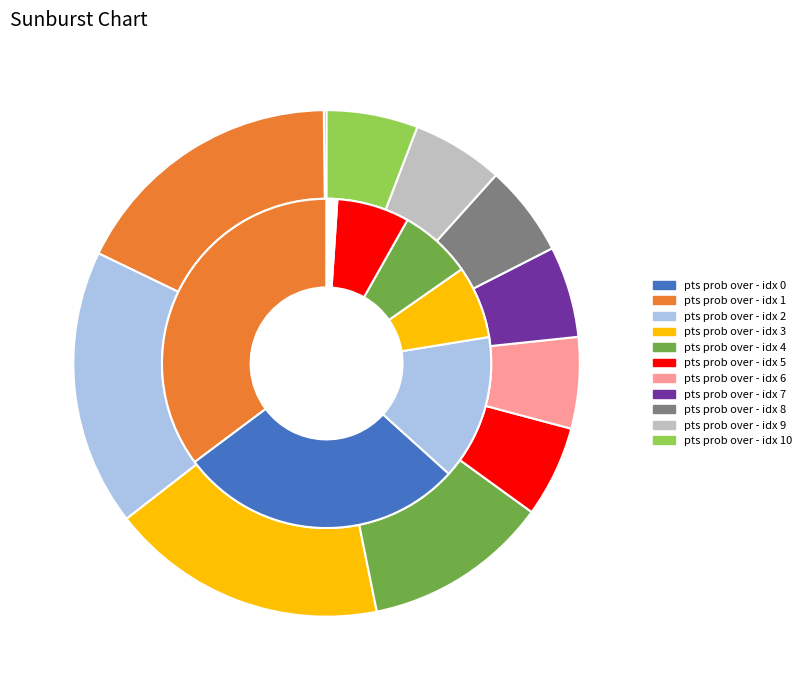

Is there any slice that represents more than half of the pie?

No